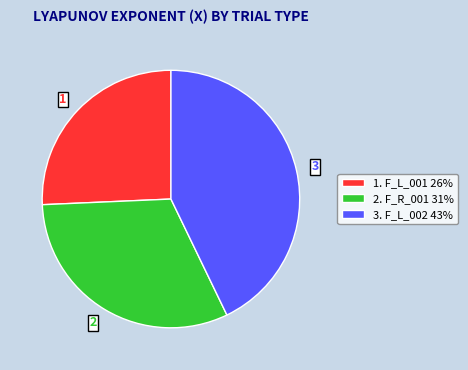

Is there any slice that represents more than half of the pie?

No